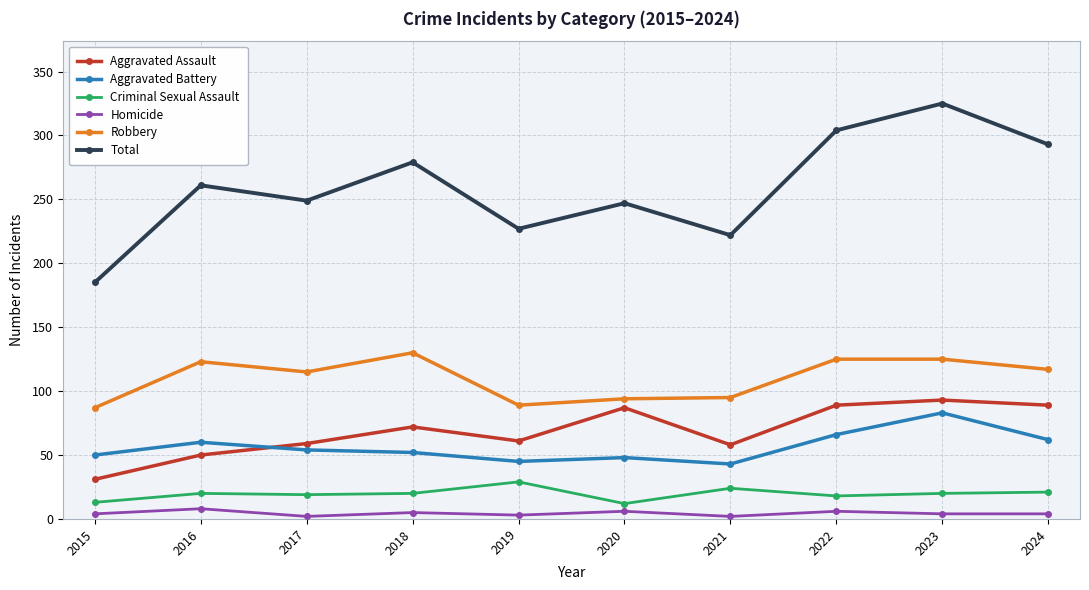

What is the minimum value for Total?

185